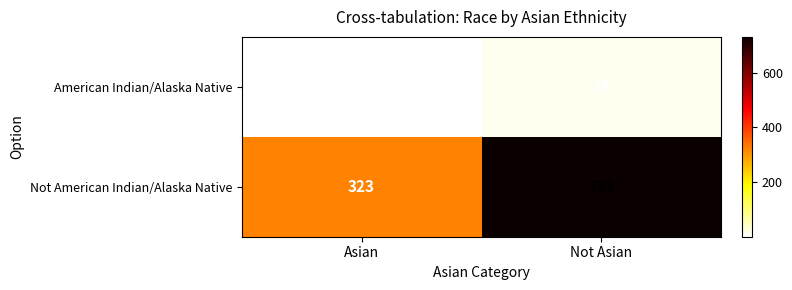

Which series has the largest range (max minus min)?

Not American Indian/Alaska Native